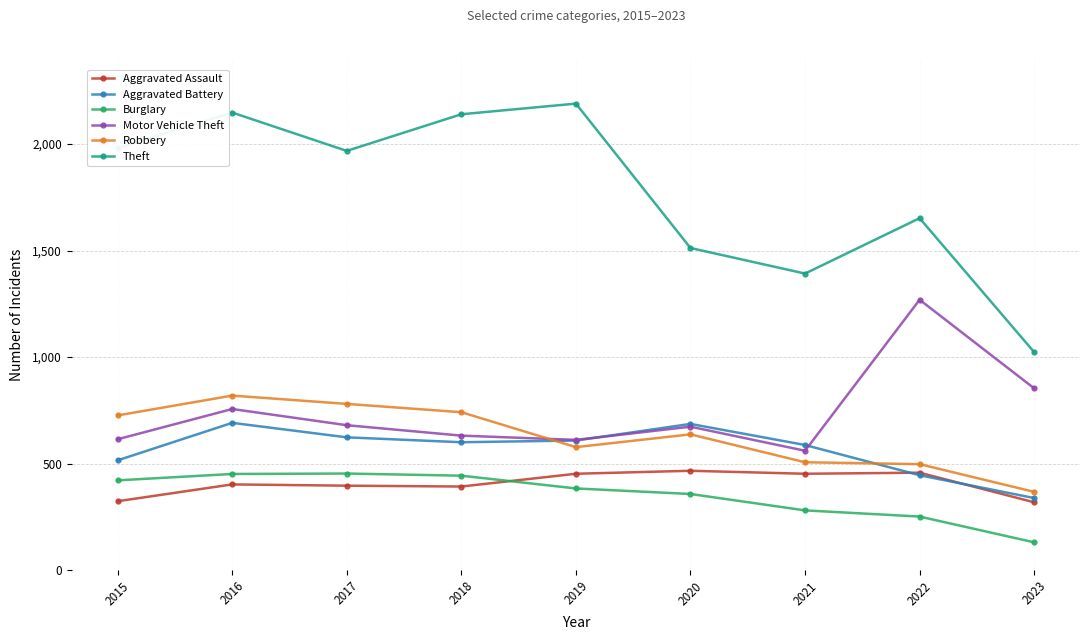

What is the value of the Motor Vehicle Theft point at the 3rd from the left?

680